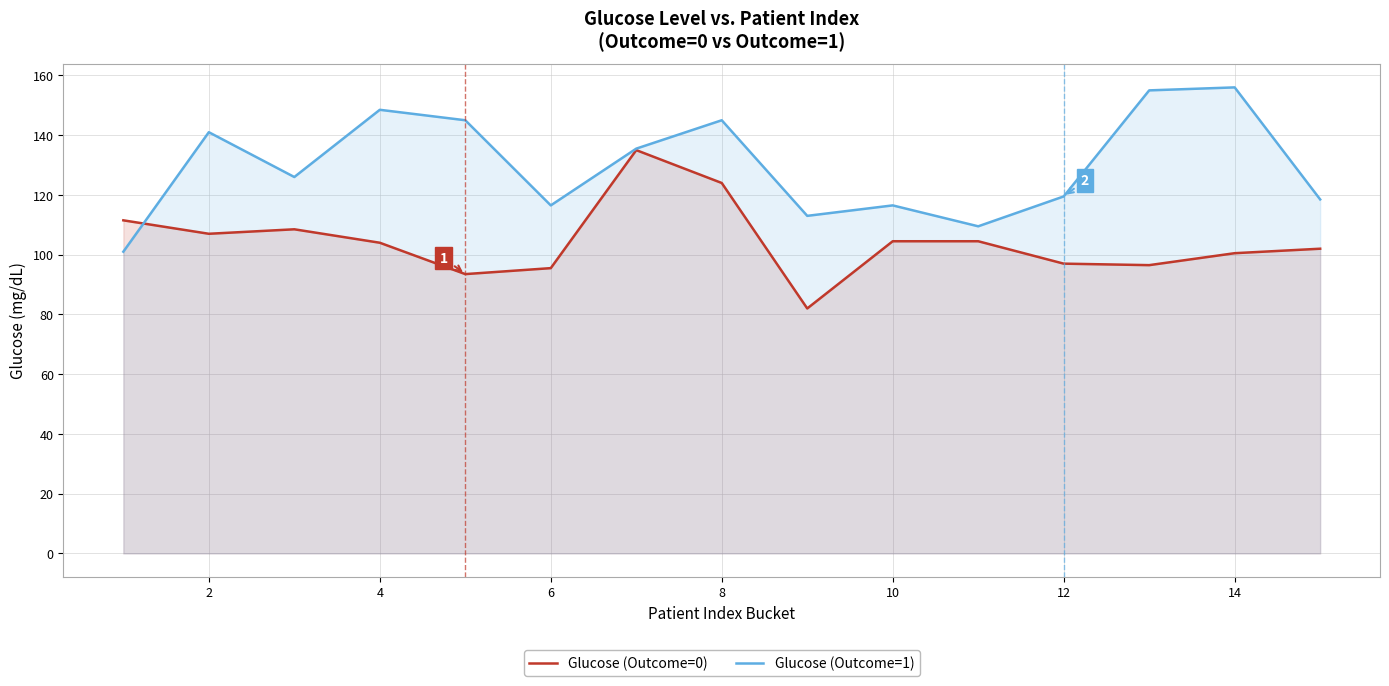

Which series has the largest range (max minus min)?

Glucose (Outcome=1)